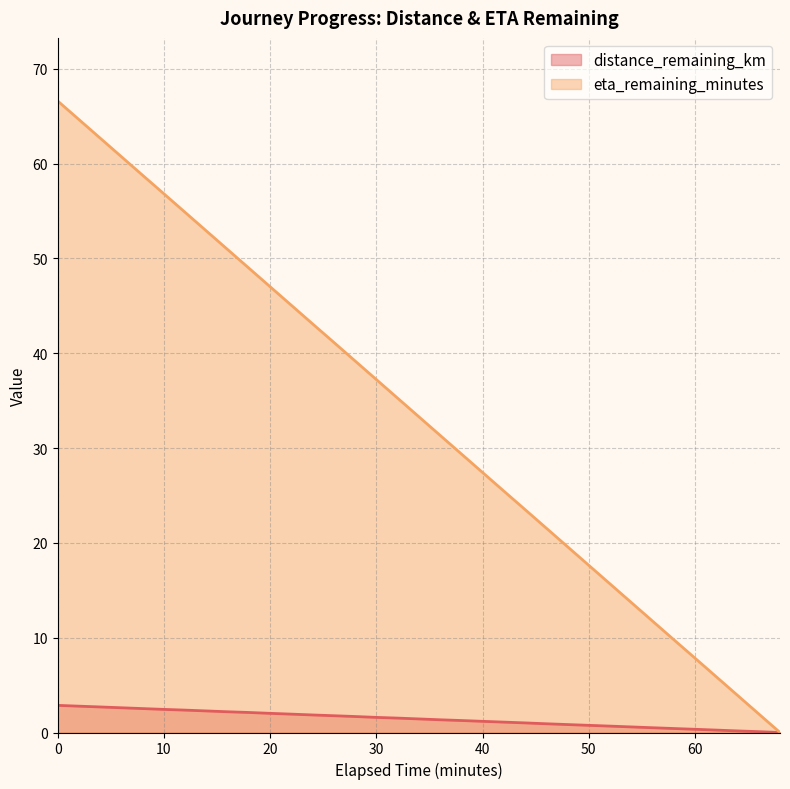

The value of distance_remaining_km at 56.0 is 0.5. True or false?

True